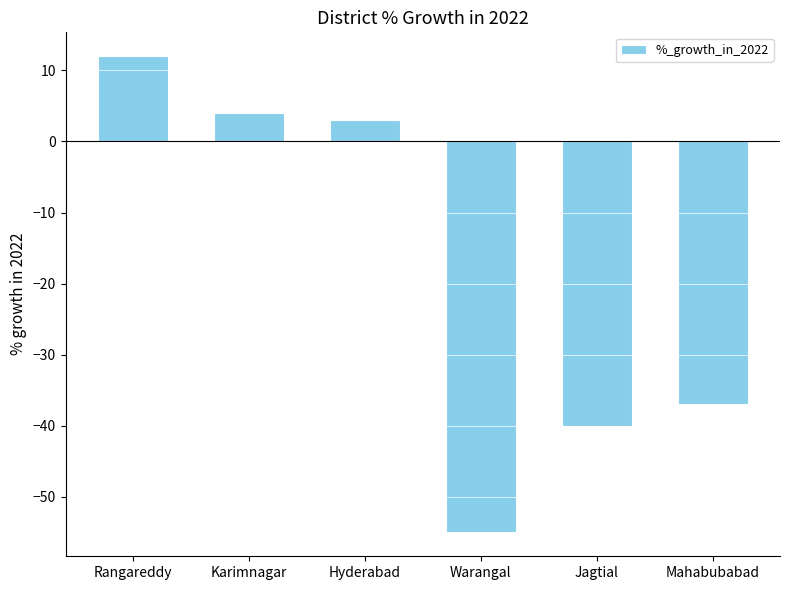

What is the greatest value displayed?

12